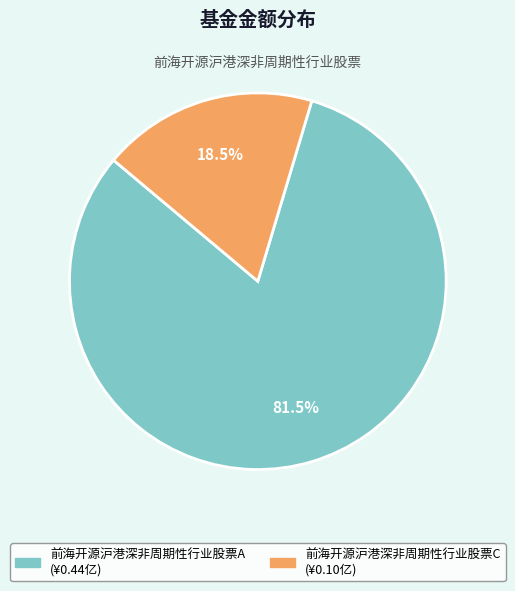

To the nearest percent, what is the difference between the 前海开源沪港深非周期性行业股票A and 前海开源沪港深非周期性行业股票C slice percentages?

63%